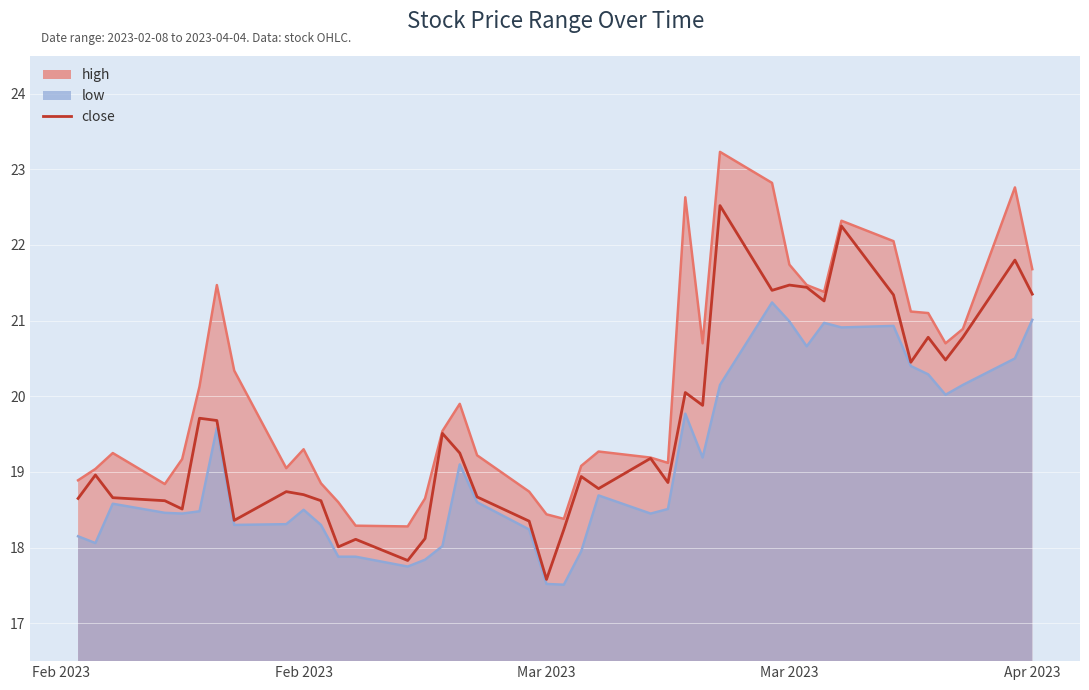

Read the value at Feb 2023.

18.6